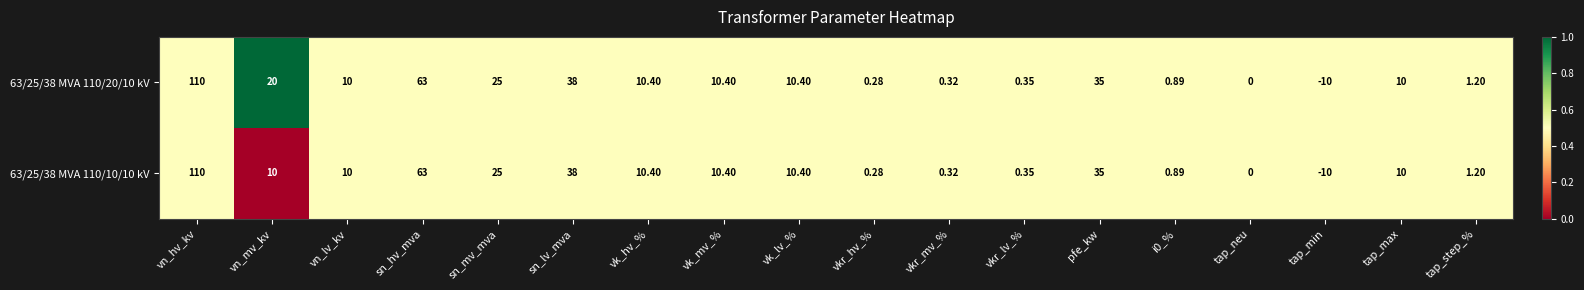

At which category is the sum across all series the highest?

vn_hv_kv